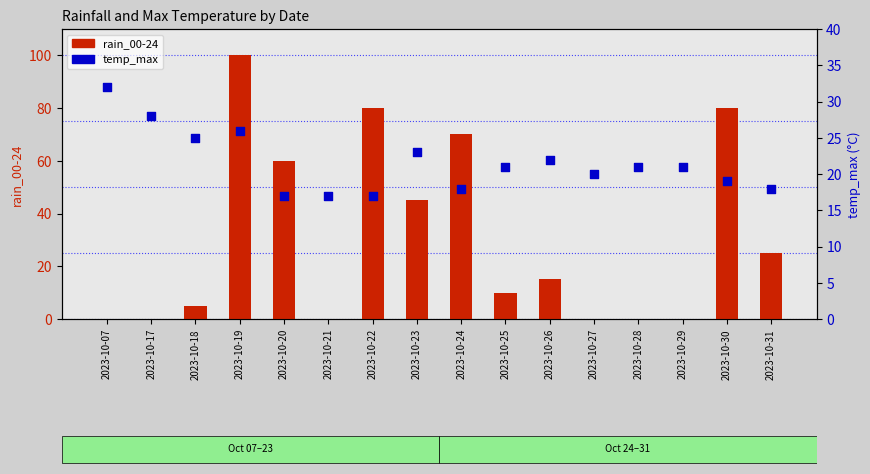

Which series has the widest spread of Y values?

rain_00-24